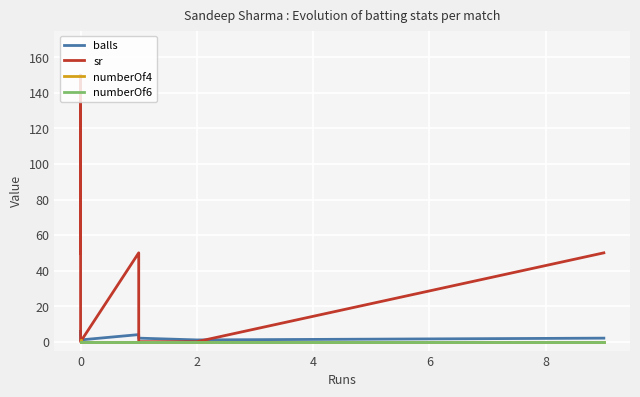

True or false: balls and numberOf6 cross at least once.

False